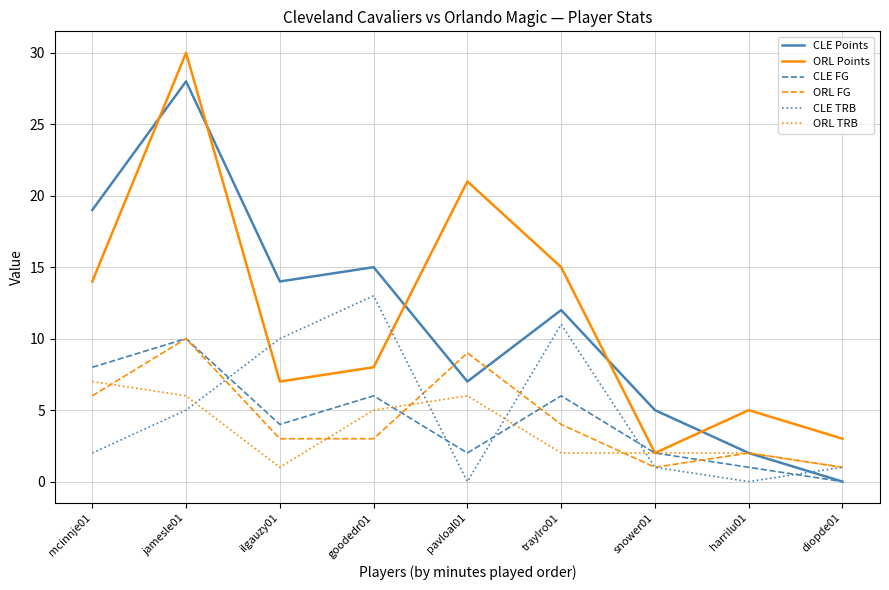

Between mcinnje01 and goodedr01, which series saw the biggest shift?

CLE TRB